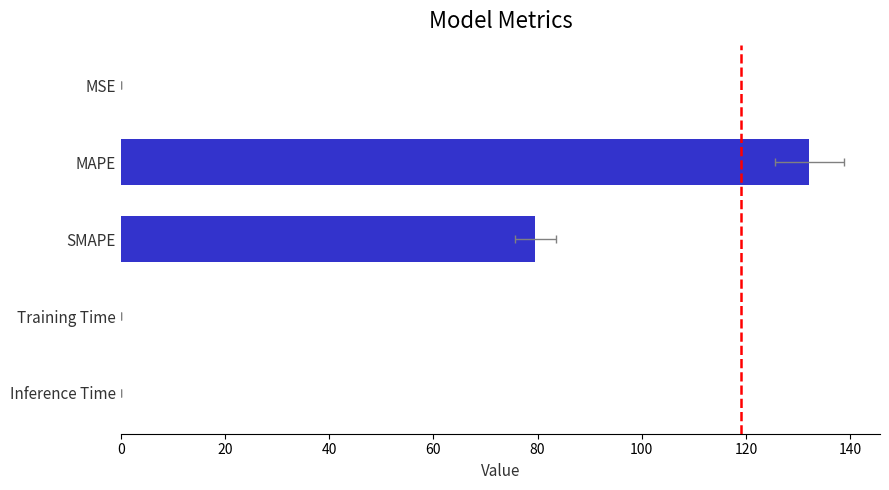

True or false: the data shows 0.0 at Training Time.

True